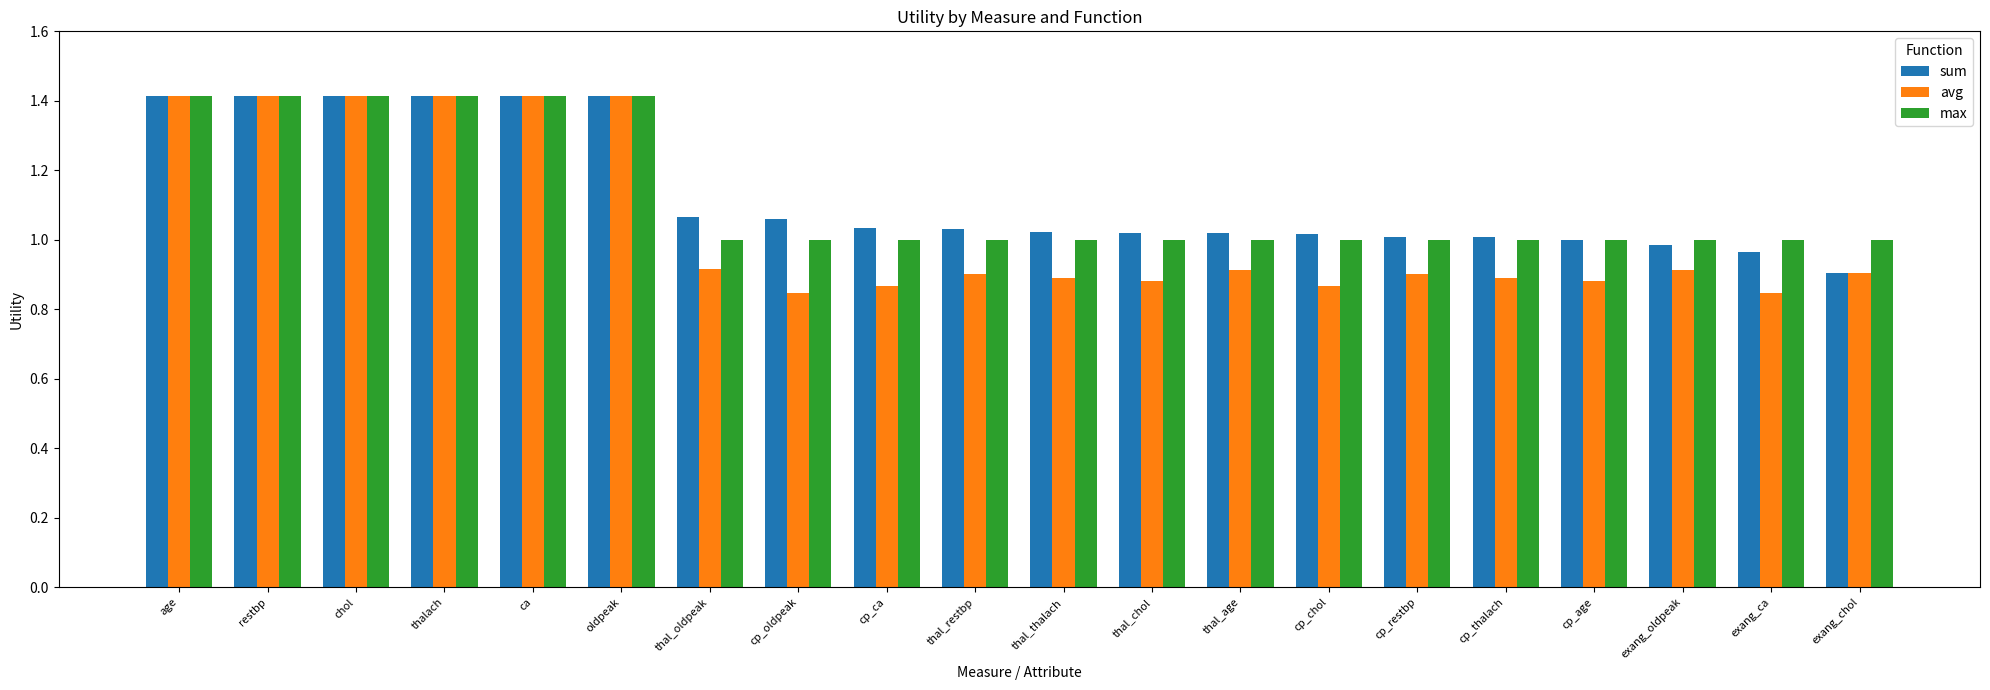

The value of sum at thal_restbp is 1.0. True or false?

True